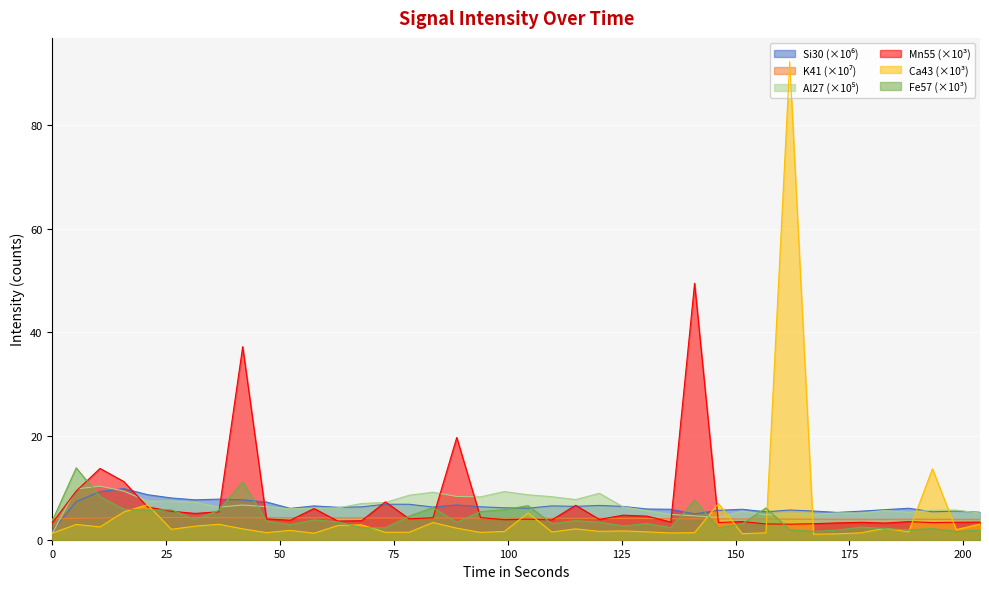

List the series in order of their peak value, lowest first.

K41, Si30, Al27, Fe57, Mn55, Ca43